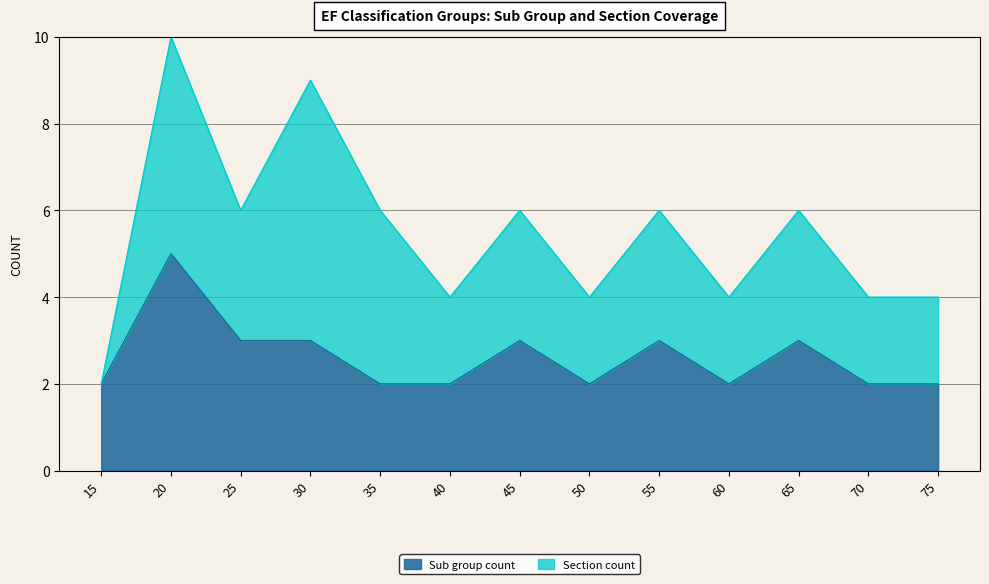

What is the minimum value shown in the chart?

2